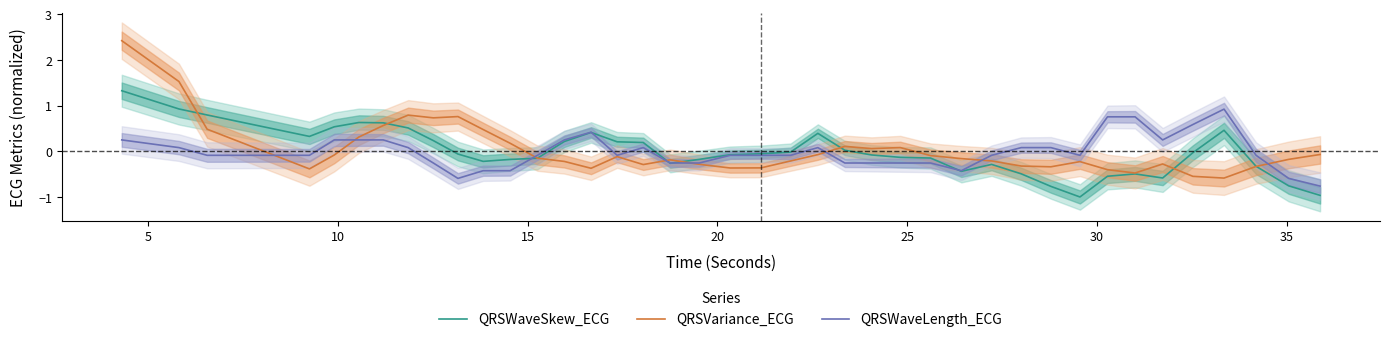

What is the minimum value shown in the chart?

-1.0